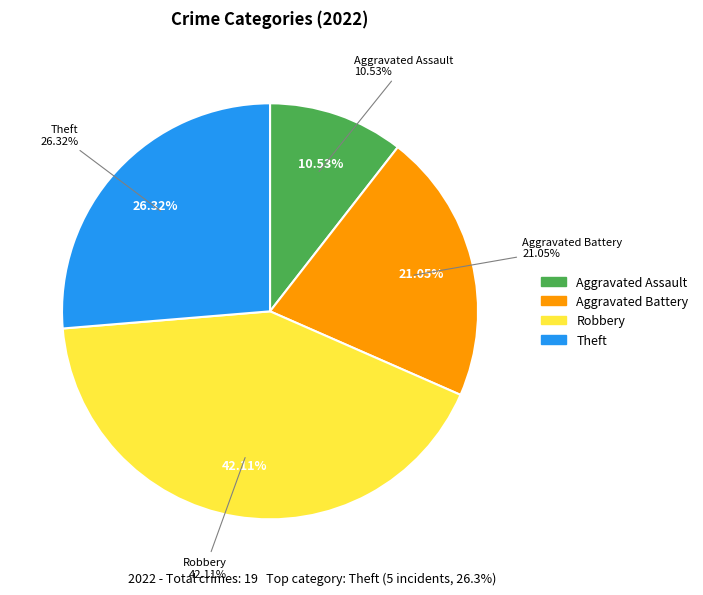

What percentage is the Aggravated Assault slice, to the nearest percent?

11%